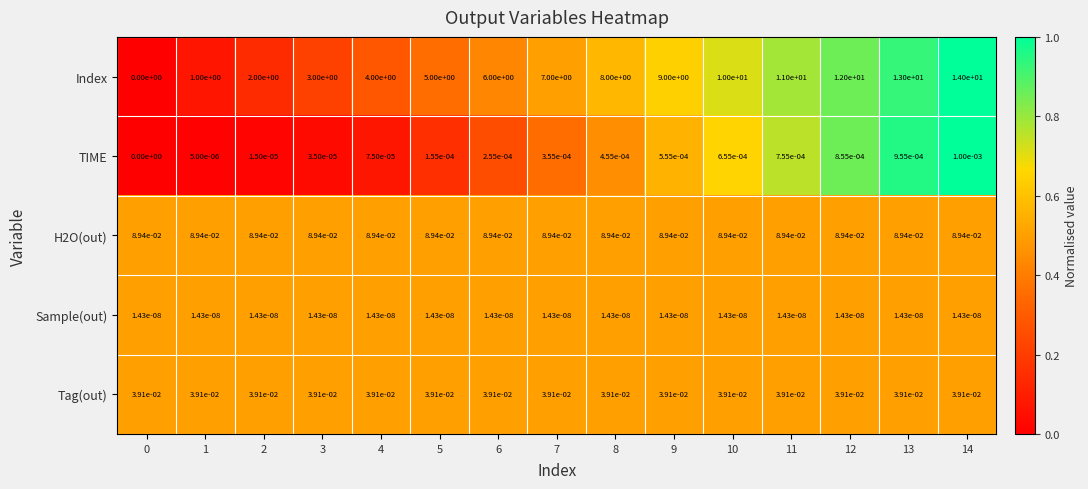

Which series has the largest total across all categories?

Index